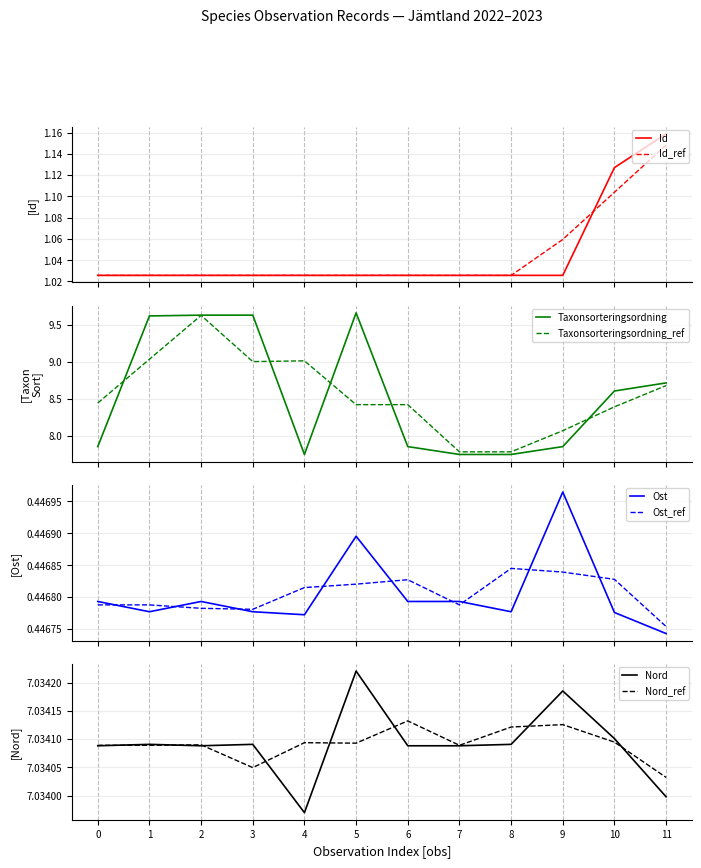

What is the greatest value displayed?

9.7